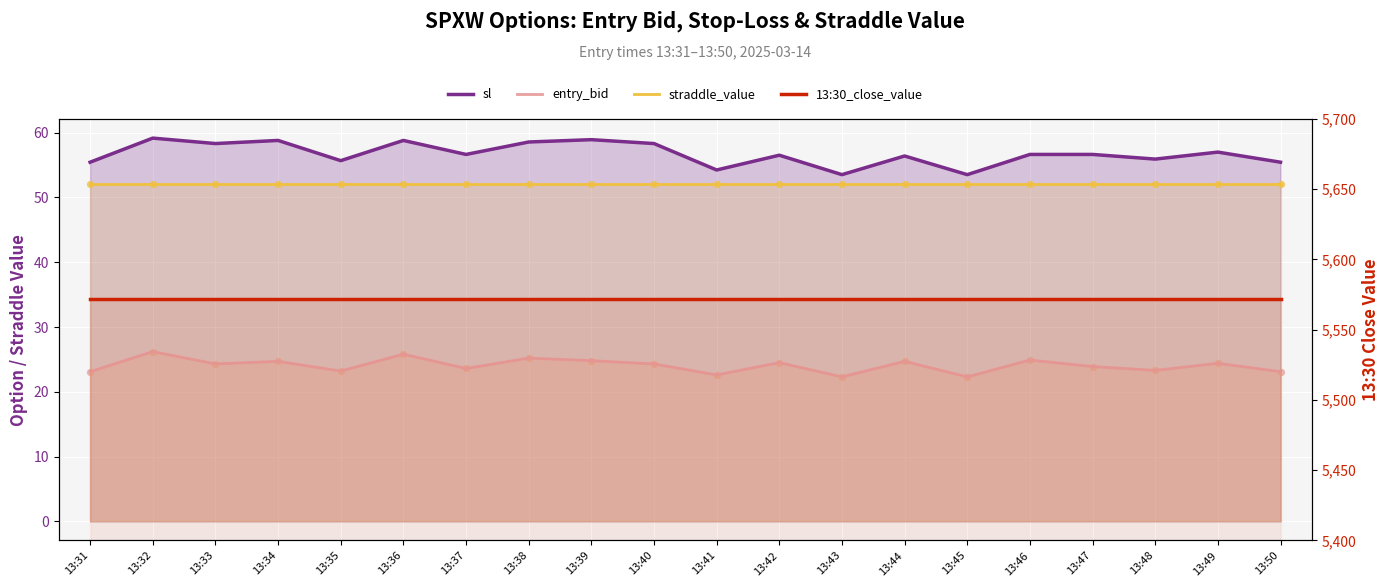

Which series contains the highest Y value?

13:30_close_value